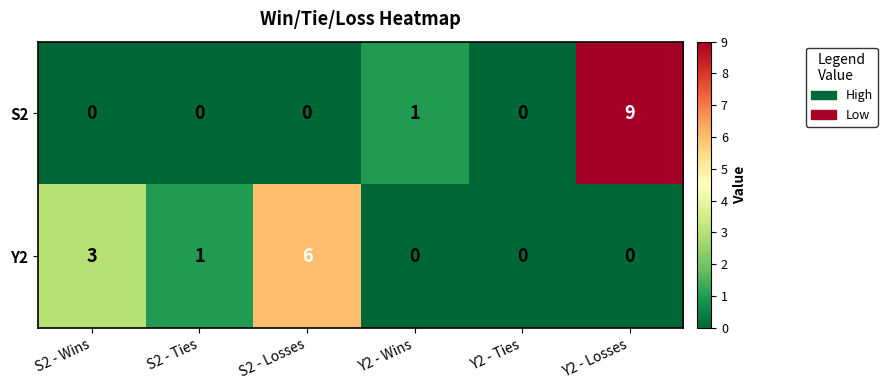

Which series has the widest spread of values?

S2